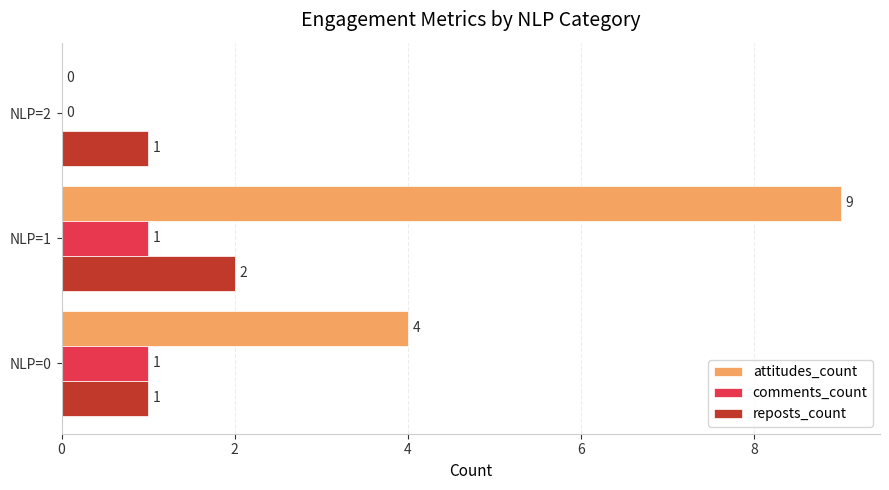

What is the maximum value shown in the chart?

9